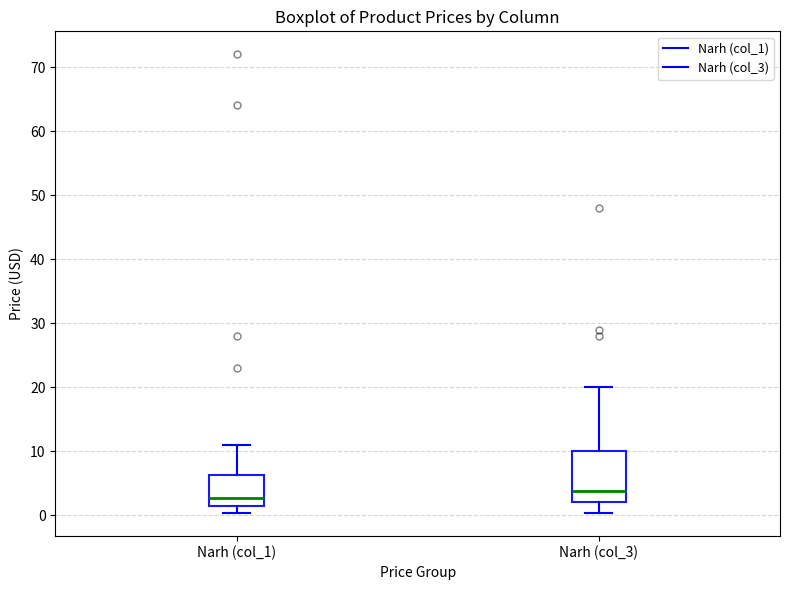

Reading left to right, transcribe this box plot: for each box, give where its median line is, the range the box spans, and where its two whiskers end, as read against the y-axis. The values are not printed on the chart, so give them approximately, as read against the axis.

Narh (col_1): median 3, box 1 to 6, whiskers 0 to 11
Narh (col_3): median 4, box 2 to 10, whiskers 0 to 20